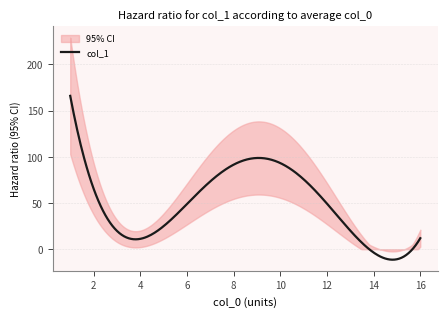

What is the highest value of the col_1 series?

165.9